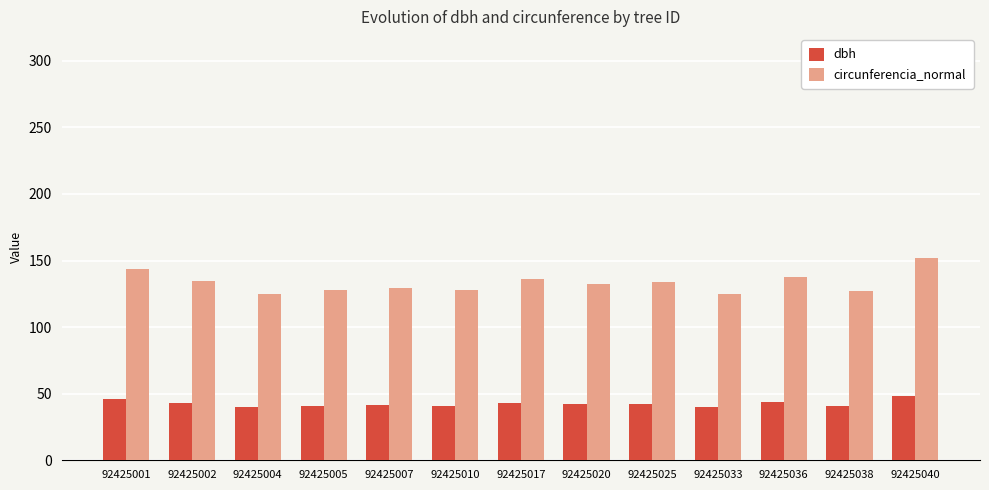

What is the difference between the maximum and minimum values in the circunferencia_normal series?

27.0